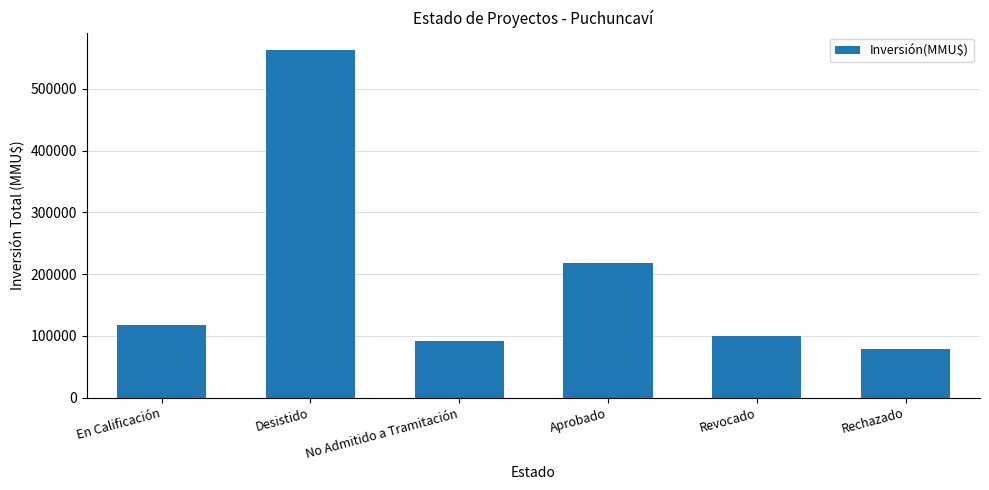

At which label is the value closest to 320378?

Aprobado